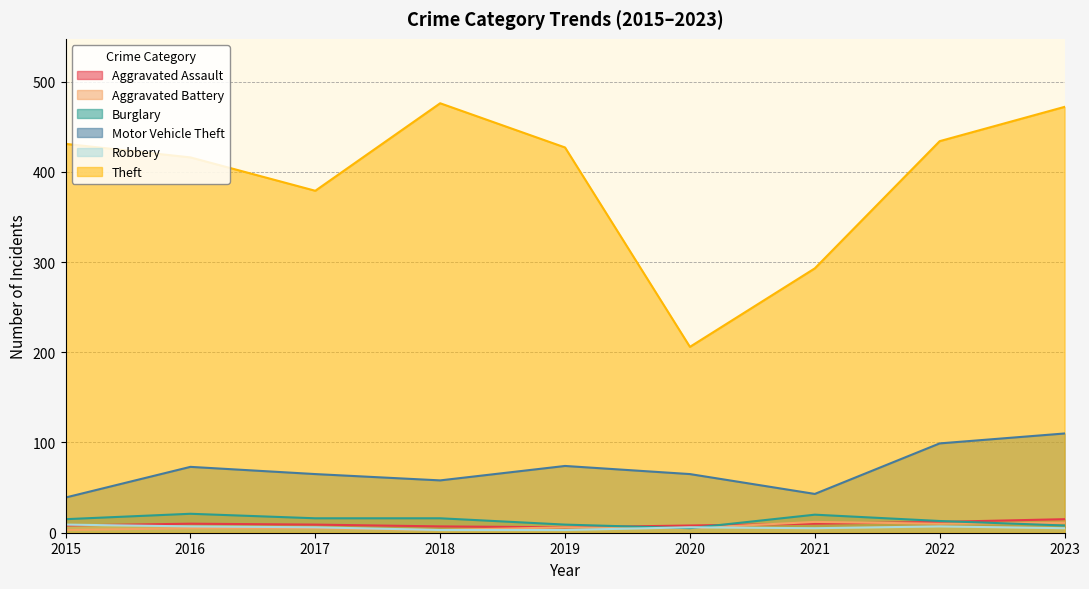

What is the average value of the Robbery series?

6